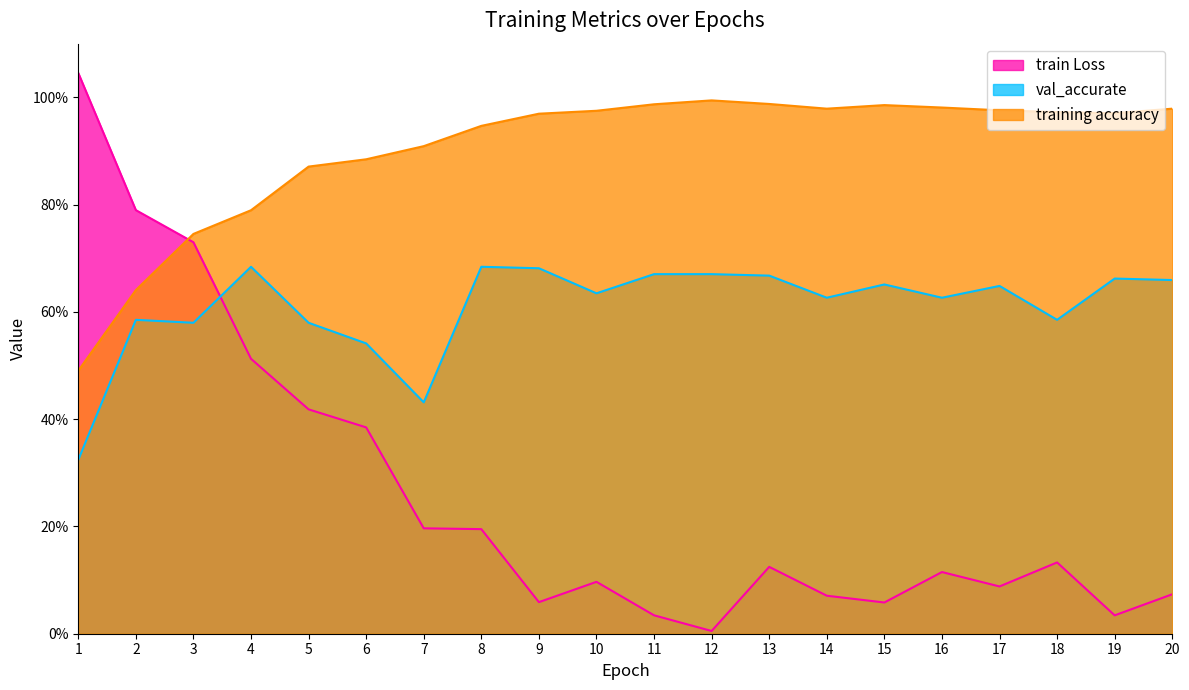

What are all the series names shown in the legend?

train Loss, val_accurate, training accuracy